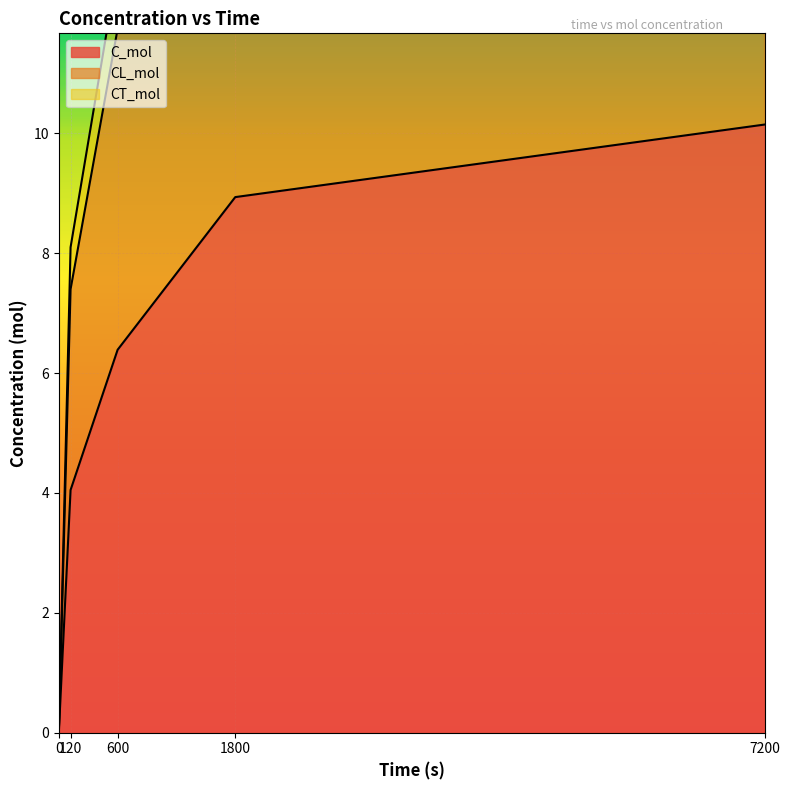

True or false: CT_mol has more than 0 points higher than both neighbors.

False